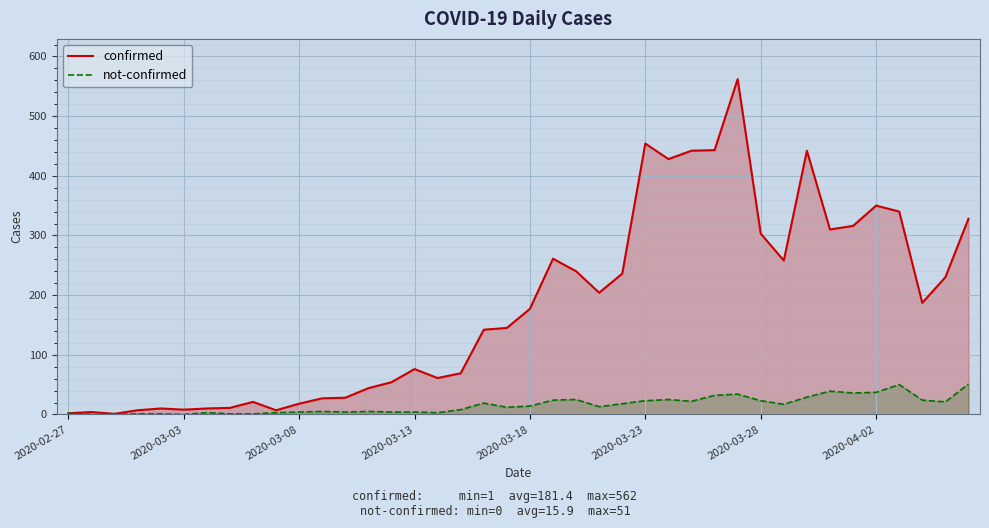

List the series in order of their peak value, lowest first.

not-confirmed, confirmed